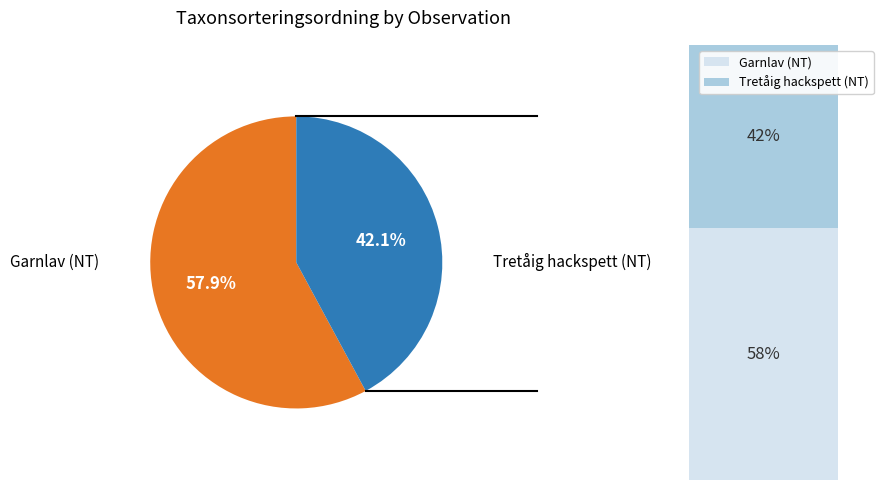

Which slice is the largest?

Garnlav (NT)